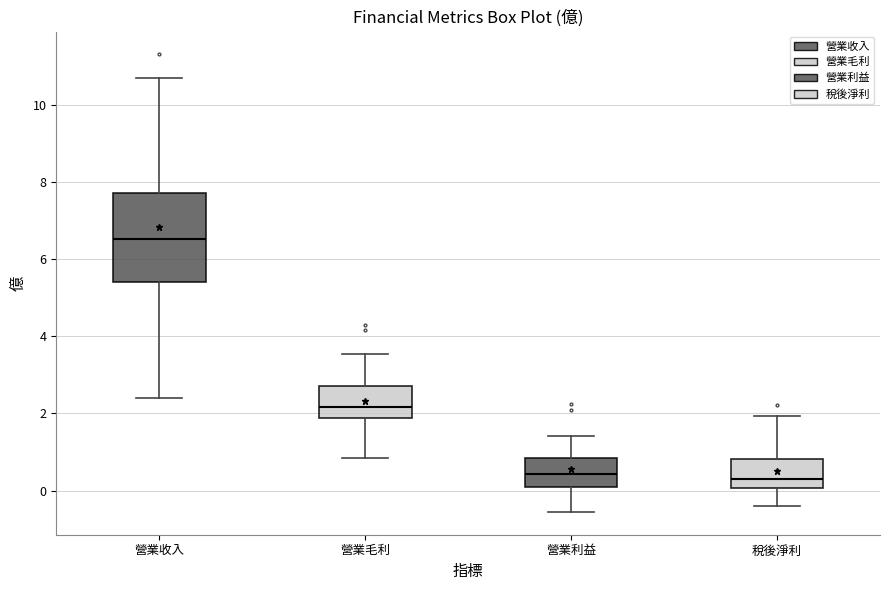

Reading left to right, read every box against the y-axis: the position of its median line, the range the box covers, and the ends of its whiskers. The values are not printed on the chart, so give them approximately, as read against the axis.

營業收入: median 6.6, box 5.4 to 7.8, whiskers 2.4 to 10.8
營業毛利: median 2.2, box 1.8 to 2.8, whiskers 0.8 to 3.6
營業利益: median 0.4, box 0.0 to 0.8, whiskers -0.6 to 1.4
稅後淨利: median 0.4, box 0.0 to 0.8, whiskers -0.4 to 2.0